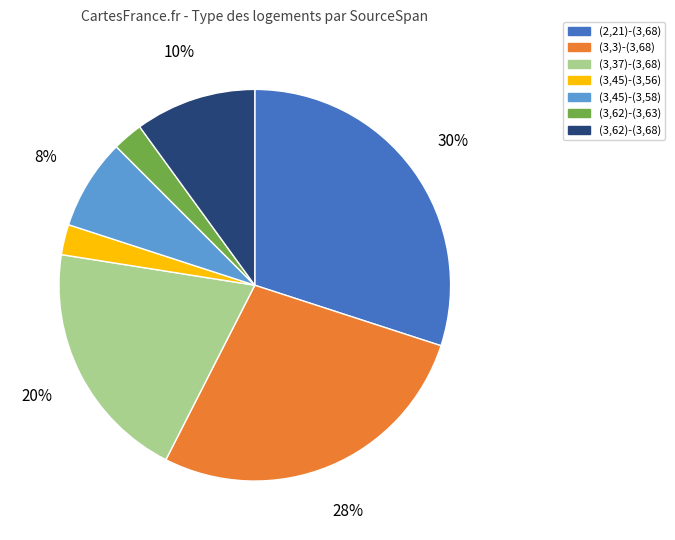

To the nearest percent, what percentage of the pie is (3,45)-(3,58)?

8%